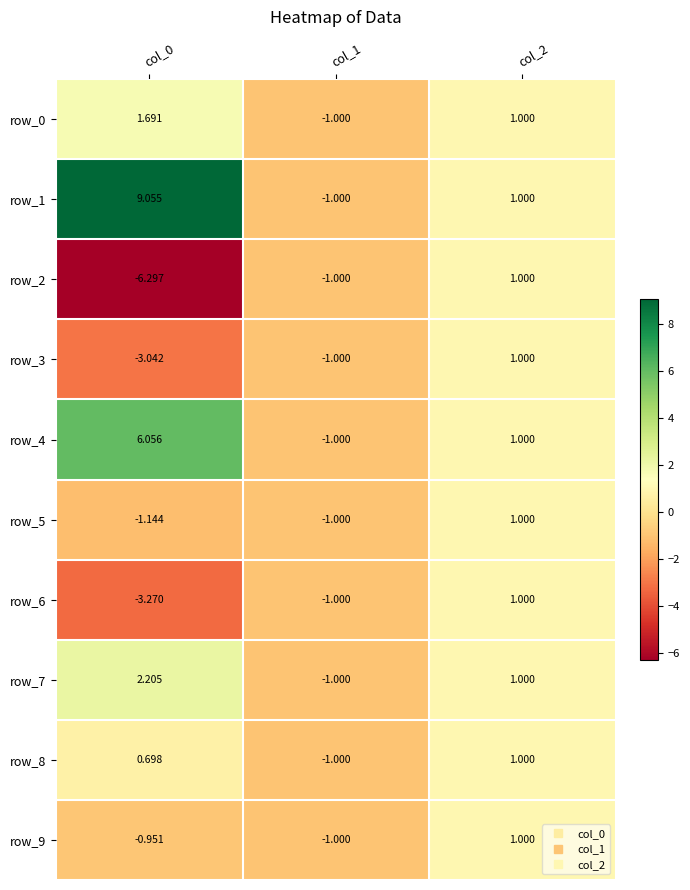

How many values in row_2 are above zero?

1